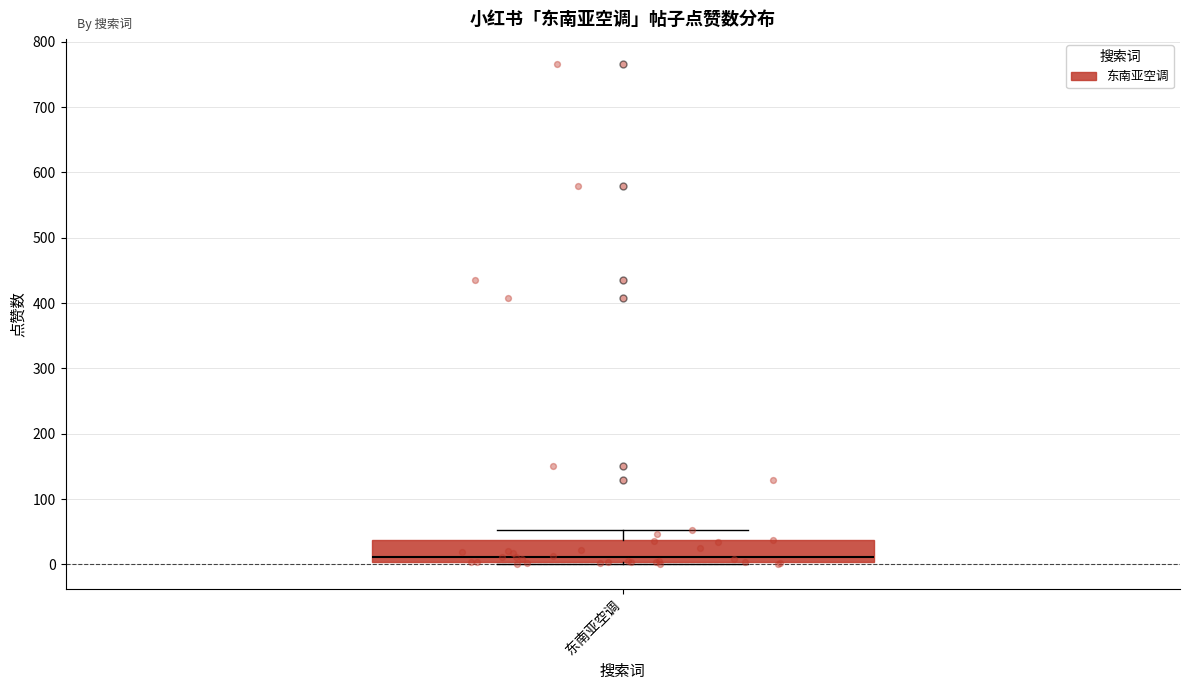

Where does the median line of the box for 东南亚空调 sit on the y-axis? The values are not printed on the chart, so give them approximately, as read against the axis.

10